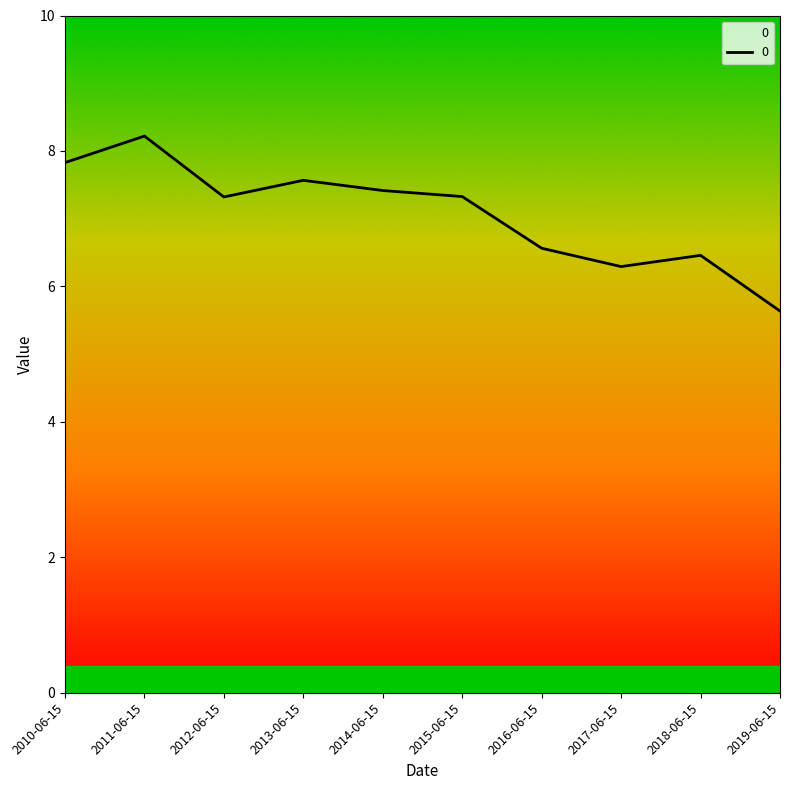

What position from the right is 2017-06-15?

3